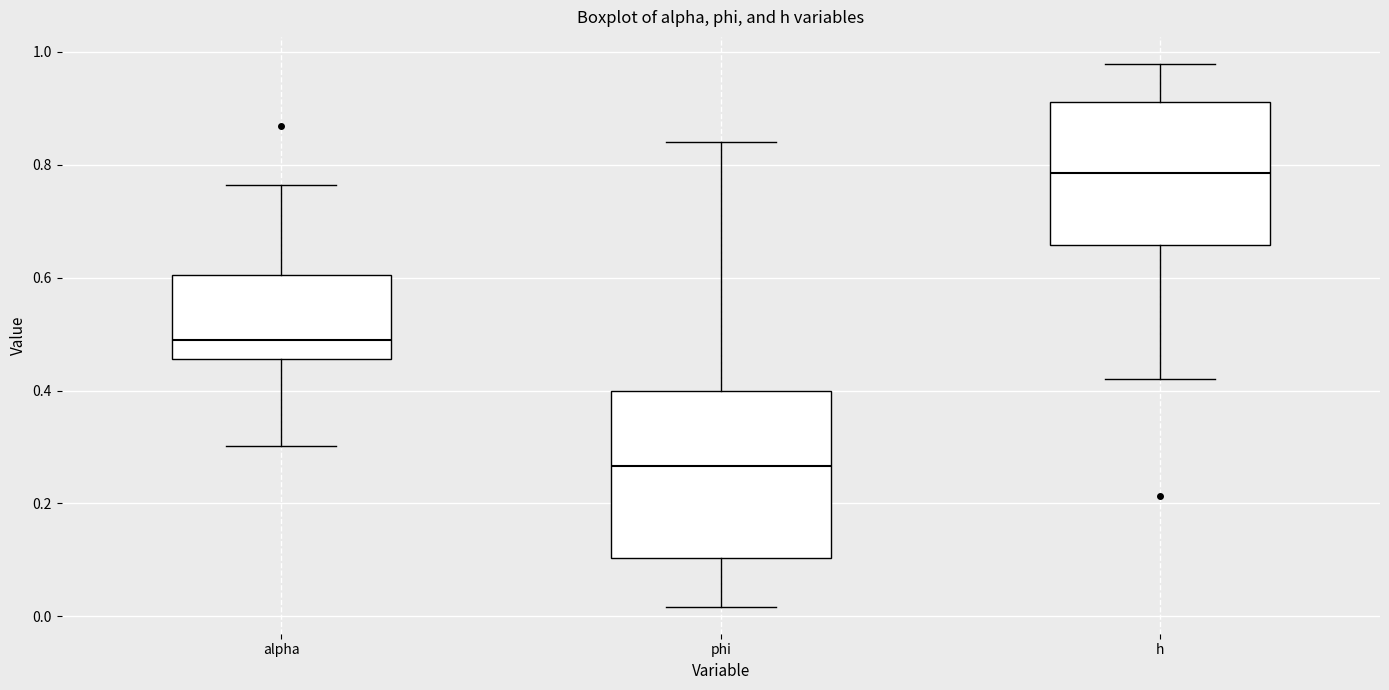

Reading left to right, read every box against the y-axis: the position of its median line, the range the box covers, and the ends of its whiskers. The values are not printed on the chart, so give them approximately, as read against the axis.

alpha: median 0.48, box 0.46 to 0.60, whiskers 0.30 to 0.76
phi: median 0.26, box 0.10 to 0.40, whiskers 0.02 to 0.84
h: median 0.78, box 0.66 to 0.92, whiskers 0.42 to 0.98